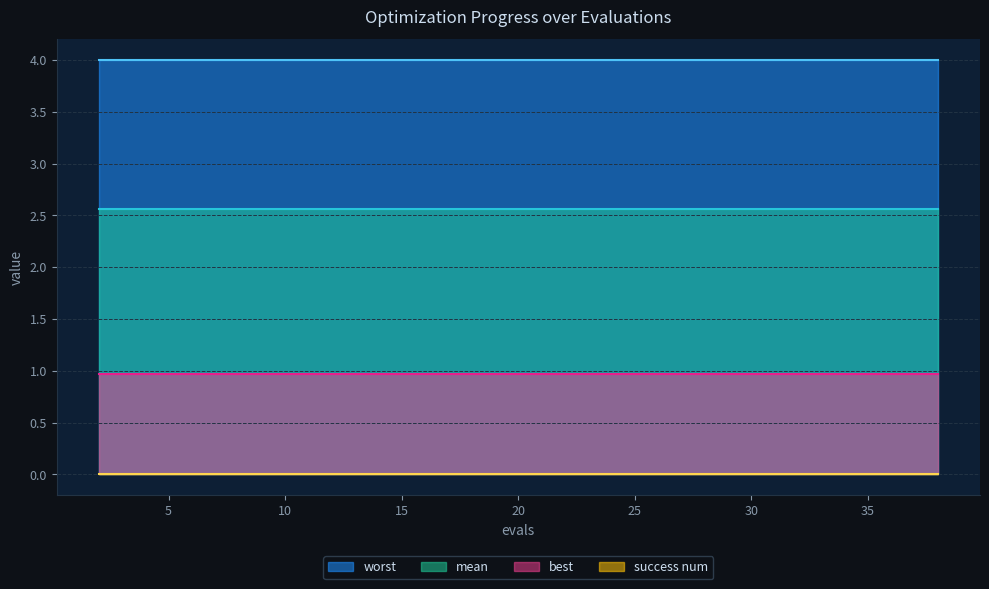

Reading left to right, list all the values displayed in this chart.

mean: 2.6	2.6	2.6	2.6	2.6	2.6	2.6	2.6	2.6	2.6	2.6	2.6	2.6	2.6	2.6	2.6	2.6	2.6	2.6	2.6
best: 1.0	1.0	1.0	1.0	1.0	1.0	1.0	1.0	1.0	1.0	1.0	1.0	1.0	1.0	1.0	1.0	1.0	1.0	1.0	1.0
worst: 4.0	4.0	4.0	4.0	4.0	4.0	4.0	4.0	4.0	4.0	4.0	4.0	4.0	4.0	4.0	4.0	4.0	4.0	4.0	4.0
success num: 0.0	0.0	0.0	0.0	0.0	0.0	0.0	0.0	0.0	0.0	0.0	0.0	0.0	0.0	0.0	0.0	0.0	0.0	0.0	0.0